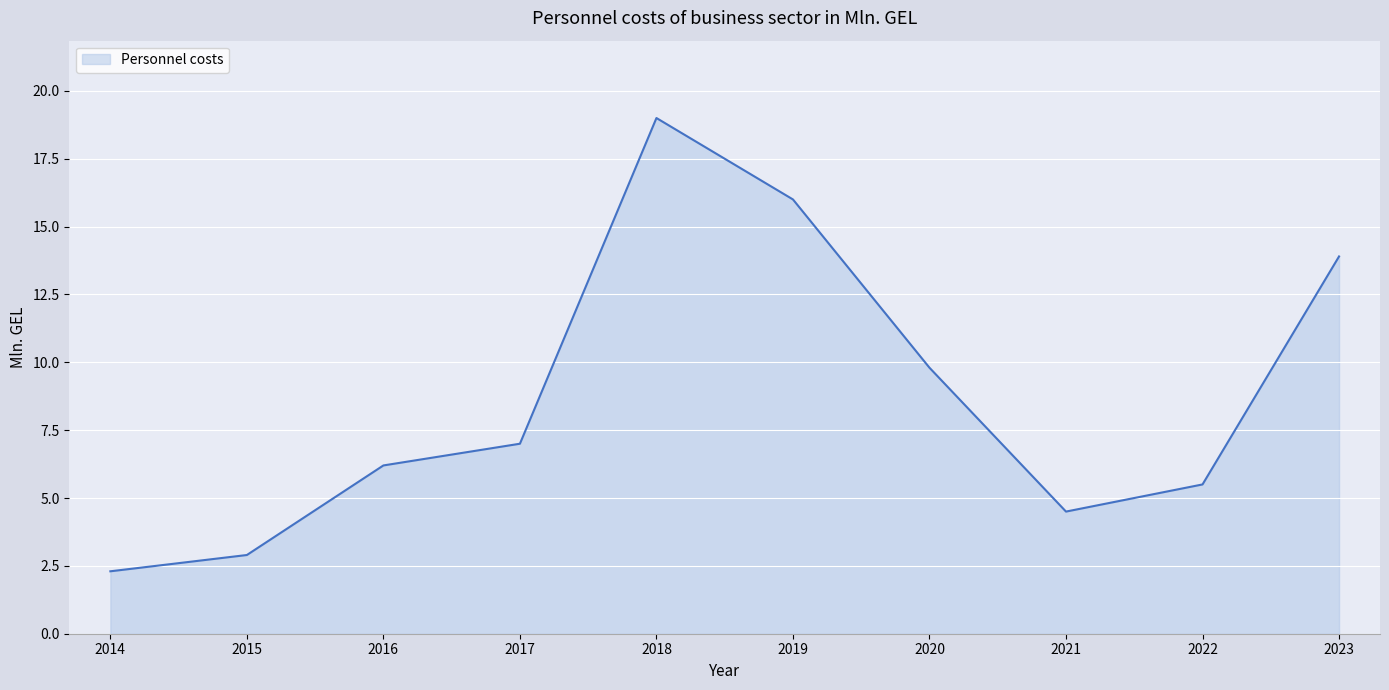

List the labels in order of value, largest first.

2018, 2019, 2023, 2020, 2017, 2016, 2022, 2021, 2015, 2014